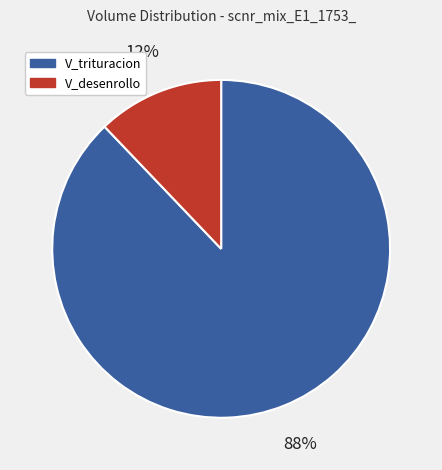

Is there any slice that represents more than half of the pie?

Yes